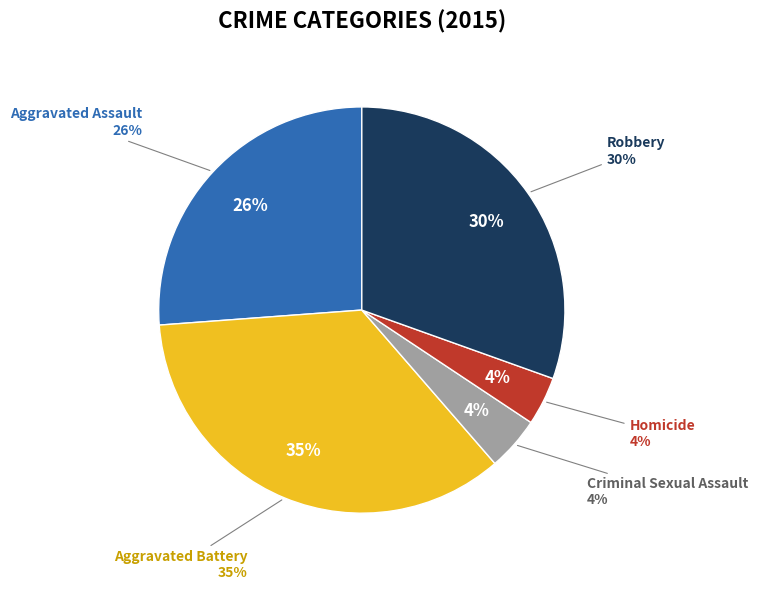

To the nearest percent, what portion does Robbery represent?

30%